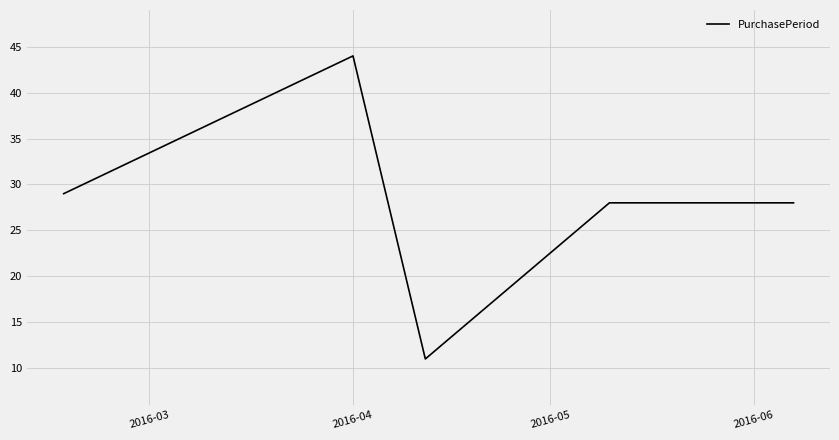

What is the maximum value shown in the chart?

44